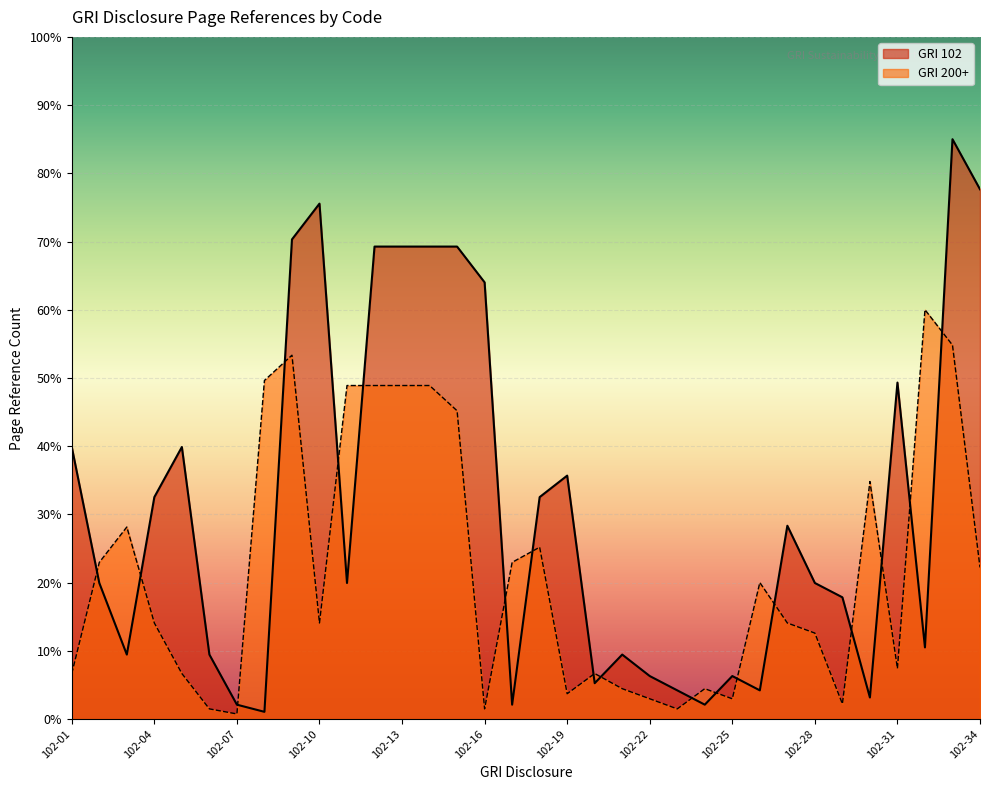

What is the difference between the GRI 200+ values at 102-06 and 102-12?

47.4